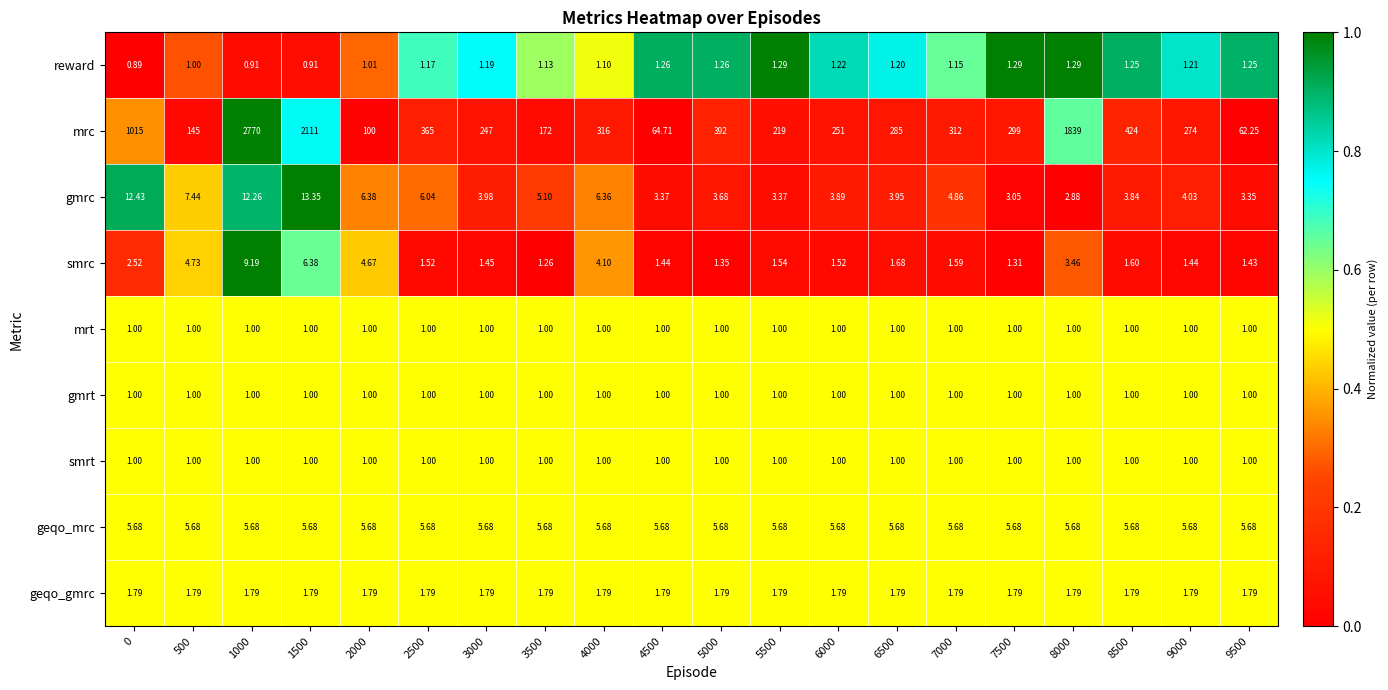

Which series has the largest range (max minus min)?

mrc